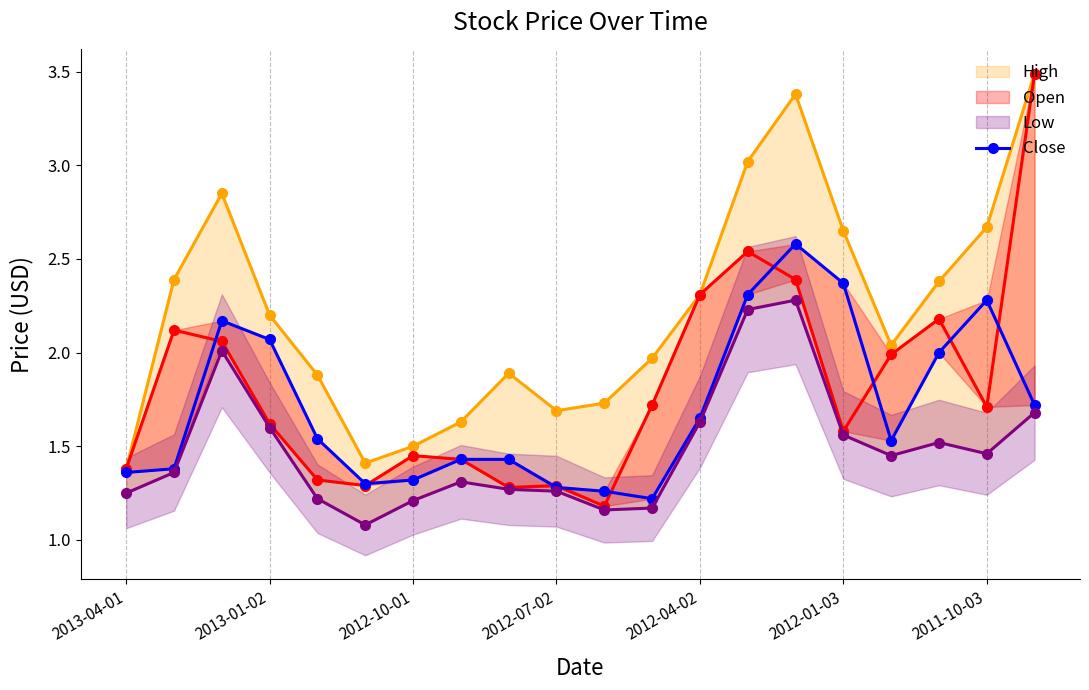

What is the difference between the second highest and second lowest values in the High series?

2.0